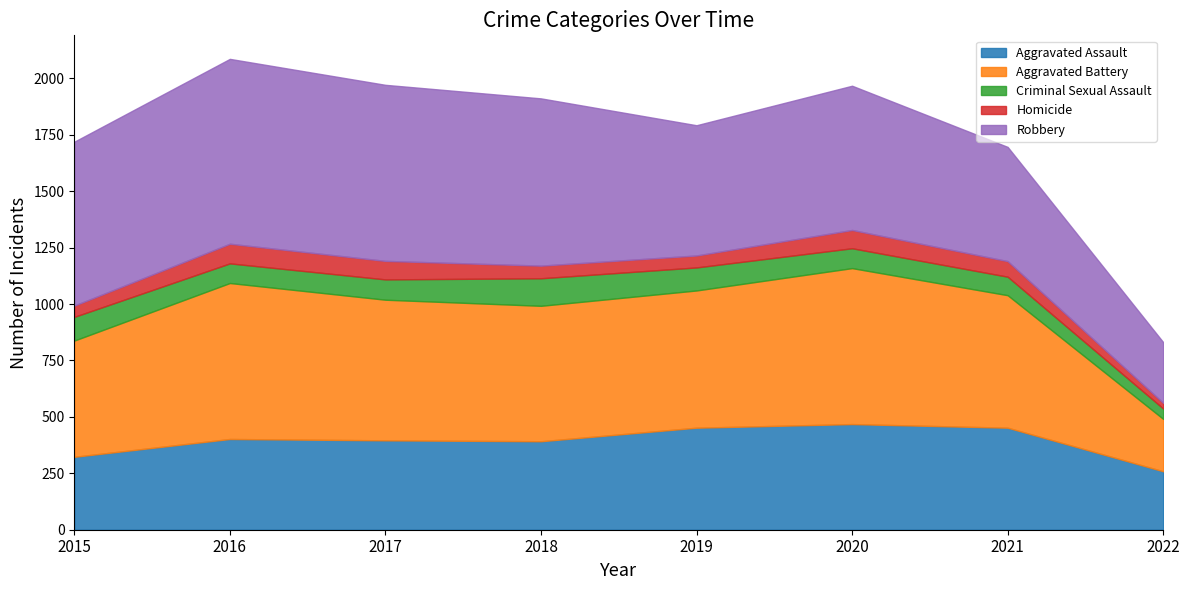

At which label does Robbery first exceed 726?

2016